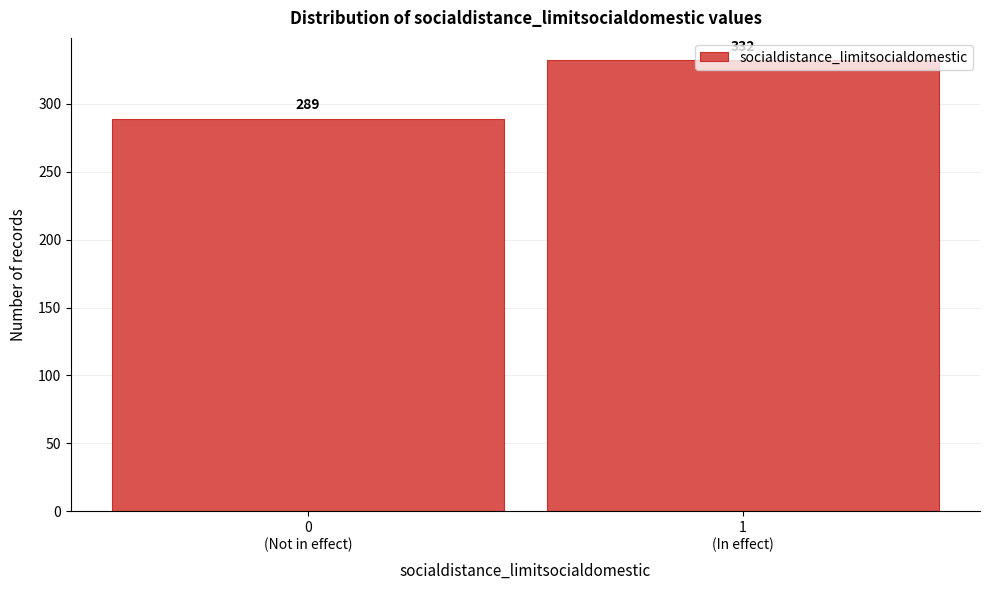

What is the difference between the maximum and minimum values?

43